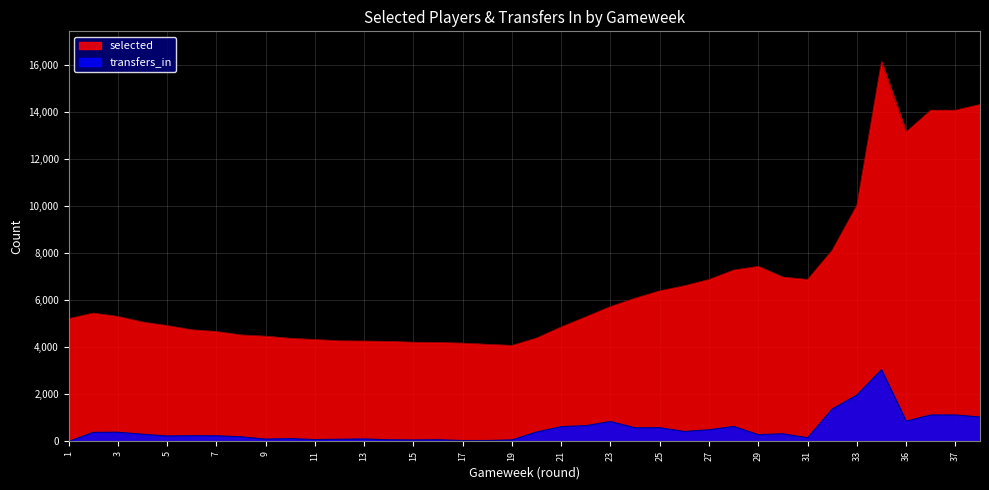

What value does the selected series have at 7?

4672